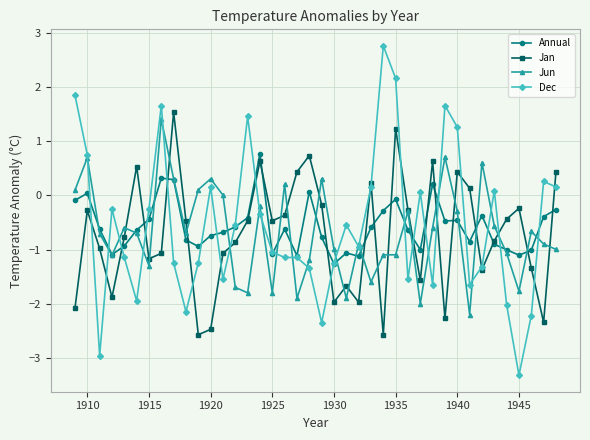

Which series has the widest spread of values?

Dec